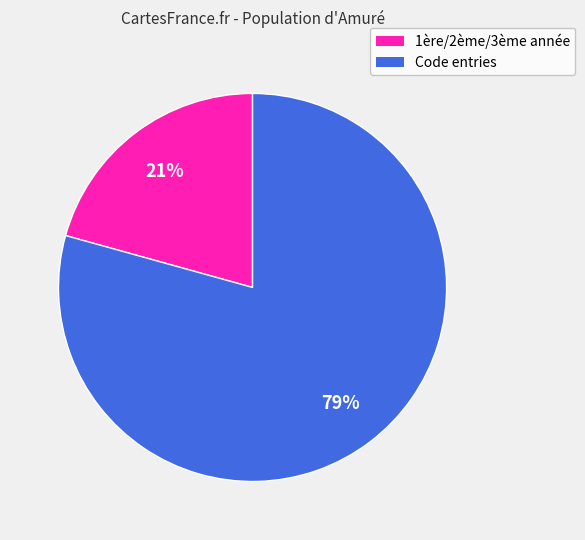

Is there any slice that represents more than half of the pie?

Yes